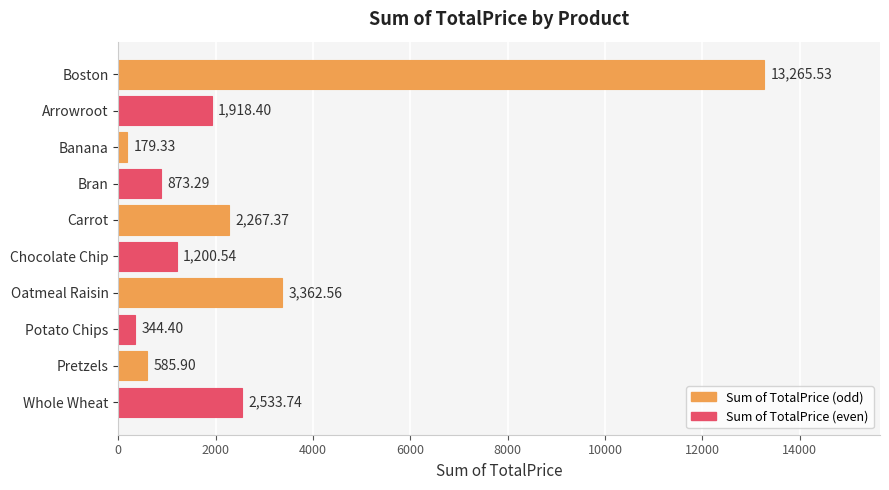

What is the label of the 8th bar from the bottom?

Banana